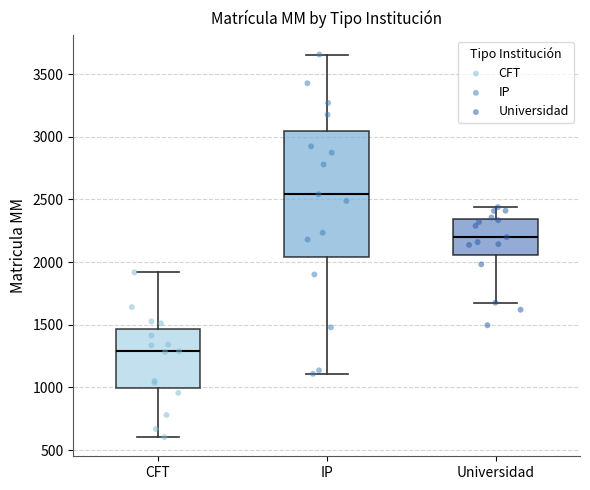

Which box is the tallest, from its lower edge to its upper edge?

IP